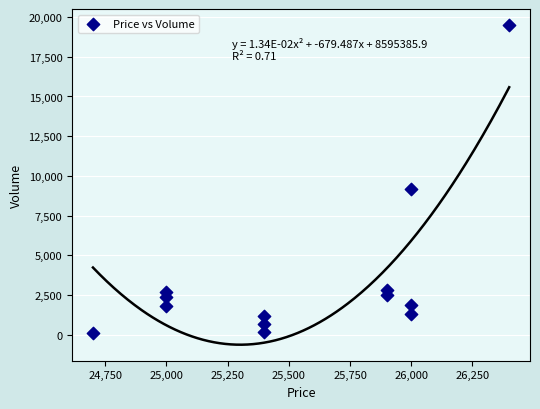

What Y value in the scatter plot is closest to 9800?

9200